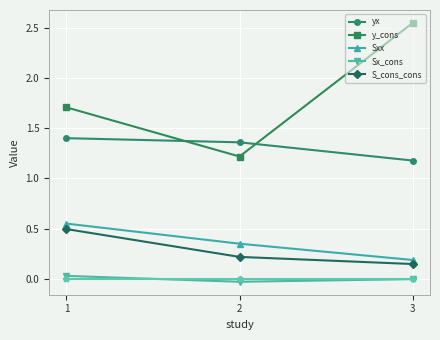

Is it true that yx equals 1.2 at 3?

True